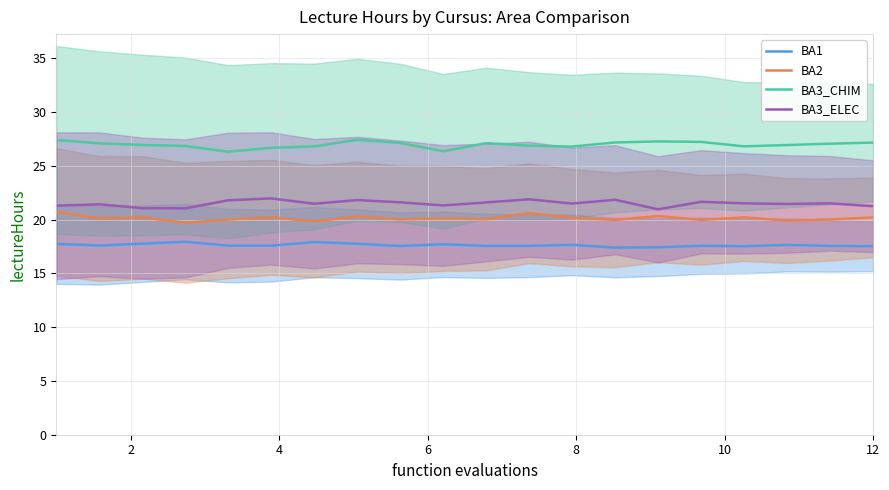

True or false: BA3_CHIM and BA2 intersect in this chart.

False